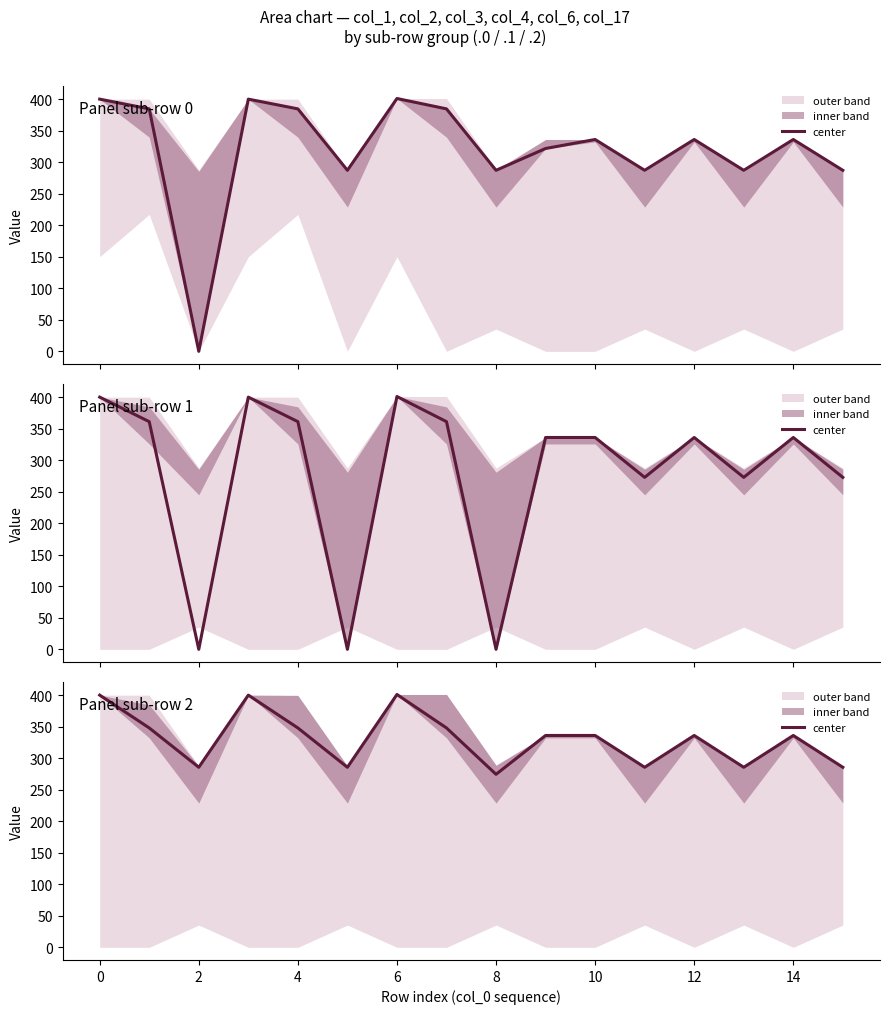

What is the value of the 2nd point from the left?

347.9